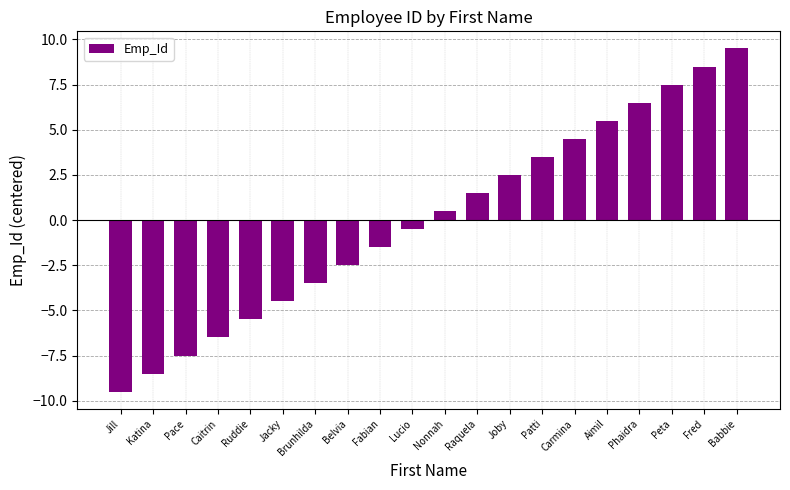

How many bars are there in total?

20